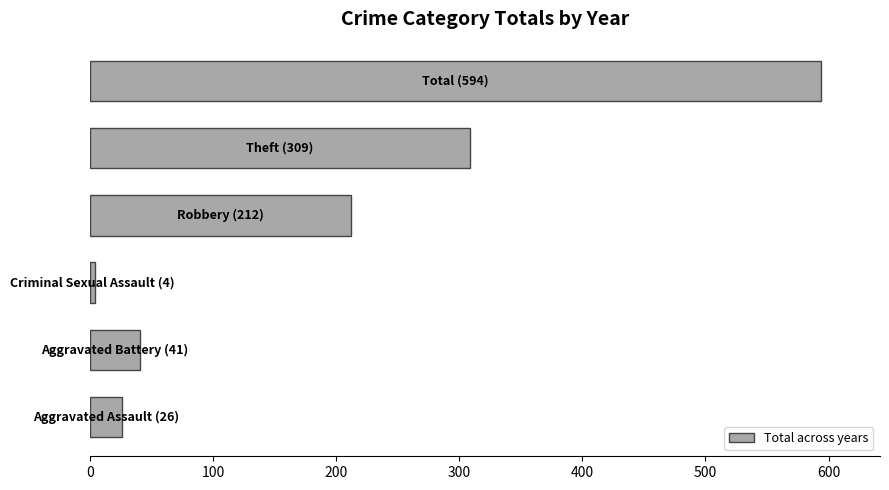

What is the average value?

198